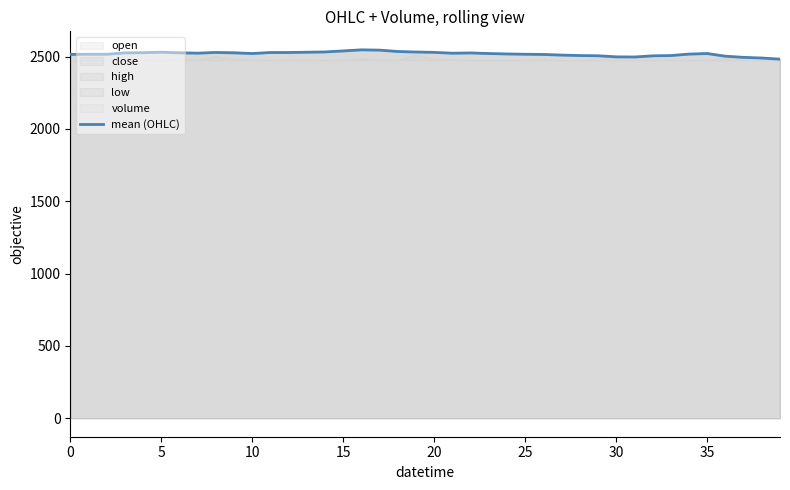

How many lines are shown in the chart?

6